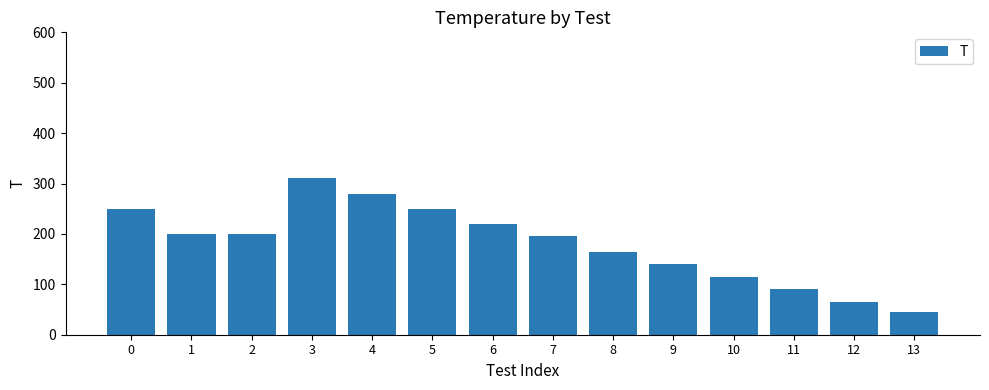

What is the average value?

180